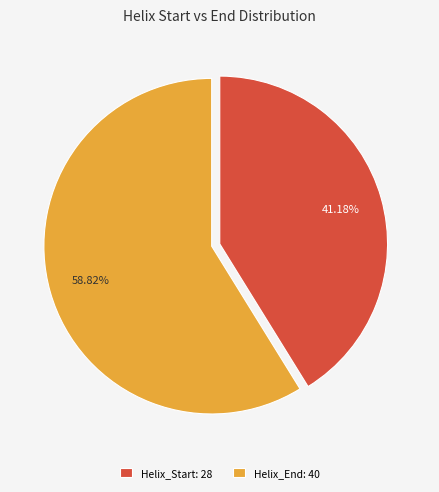

Which slice represents more than half of the pie?

Helix_End: 40